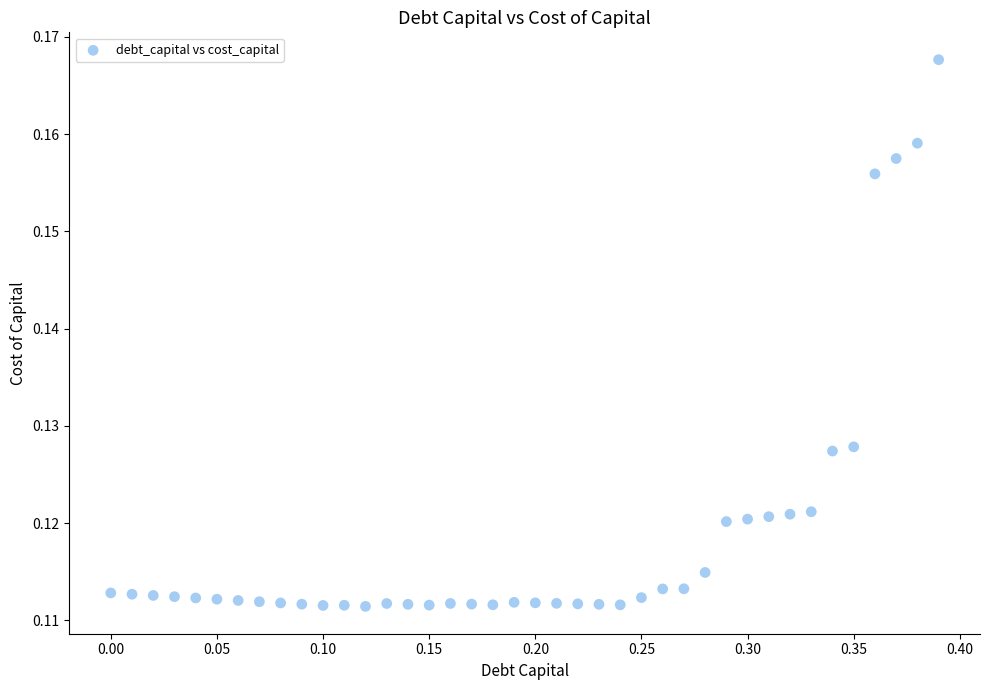

What is the range of X values (max minus min)?

0.4